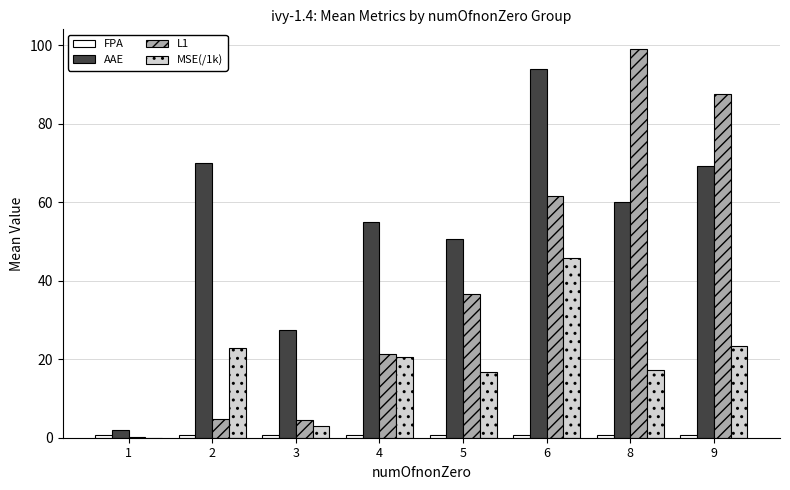

Are the bars horizontal?

No